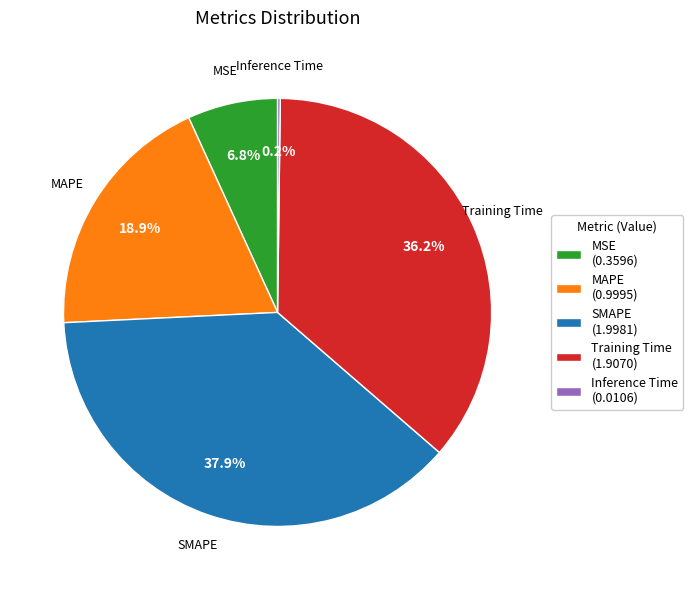

Is there a majority slice in this chart?

No